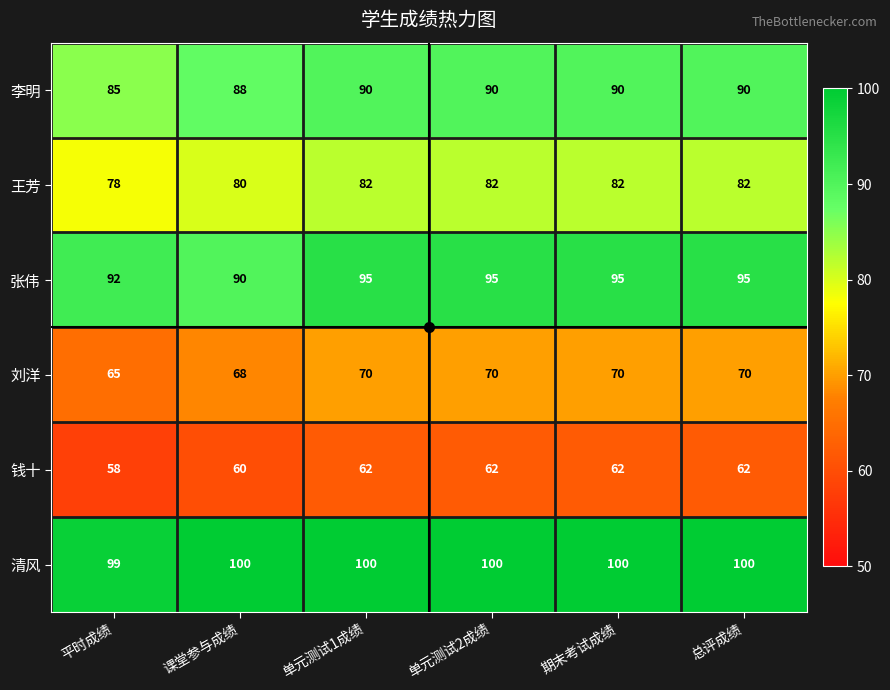

What is the maximum value for 清风?

100